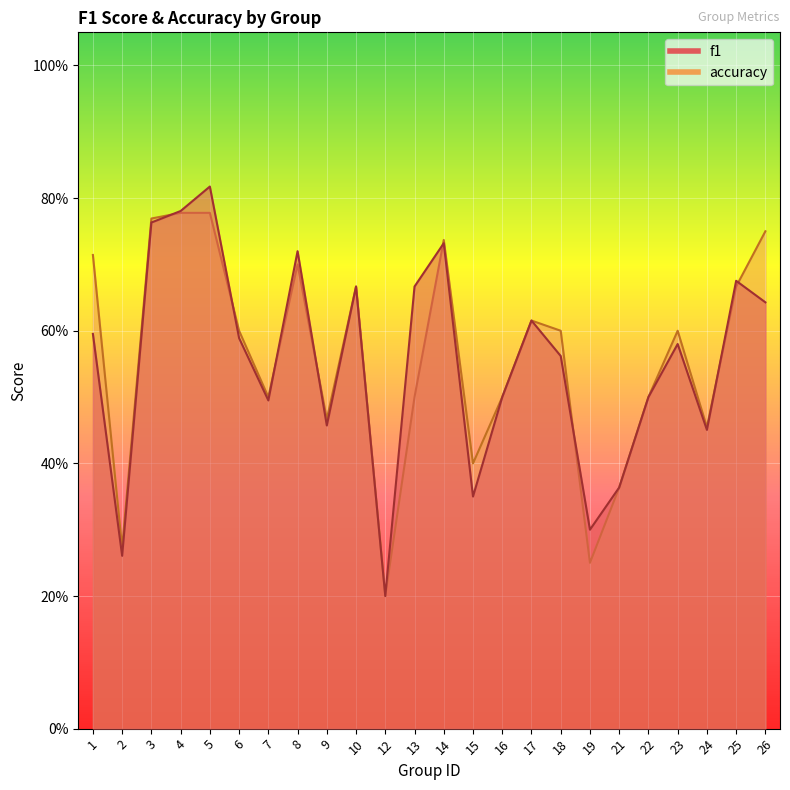

How many data points does each series have?

24